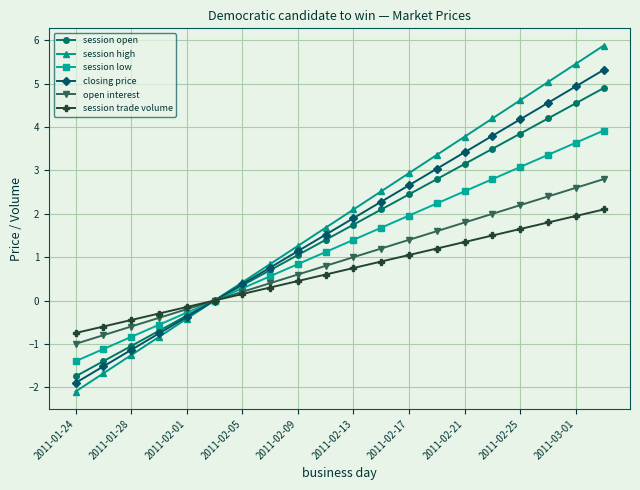

What is the minimum value shown in the chart?

-2.1